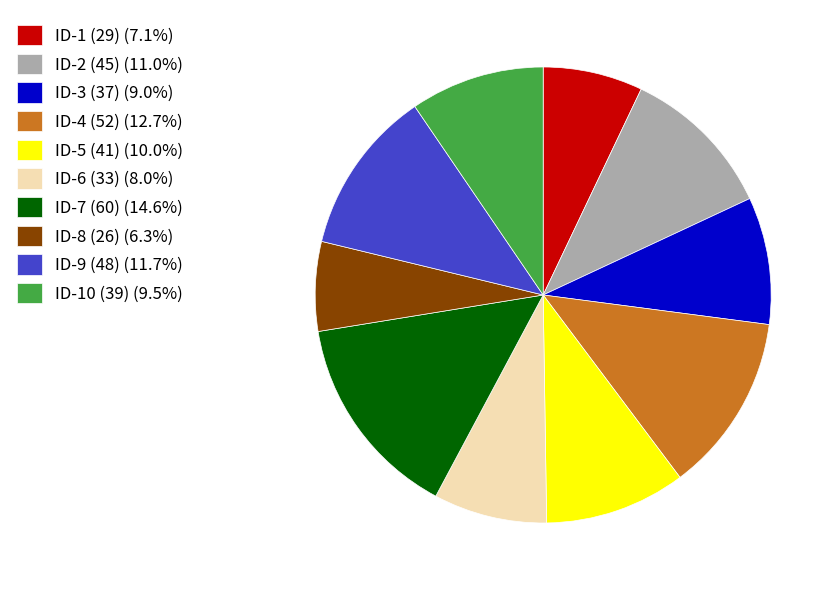

Which category has the biggest portion of the pie?

ID-7 (60)